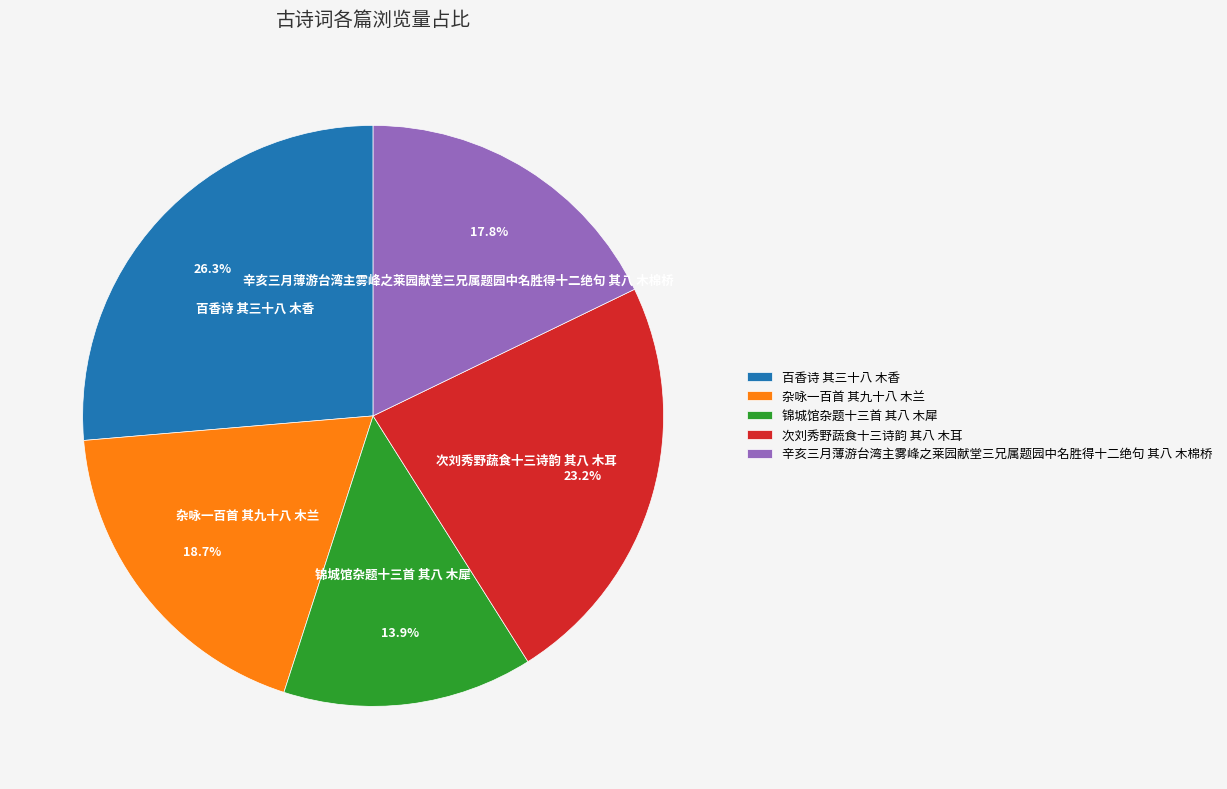

To the nearest percent, what percentage of the pie is 锦城馆杂题十三首 其八 木犀?

14%